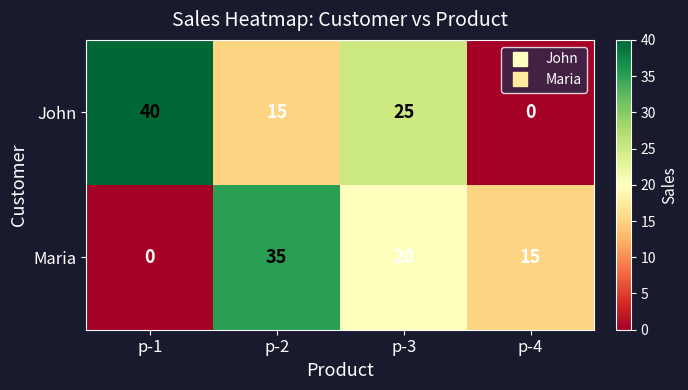

What is the difference between the Maria values at p-2 and p-4?

20